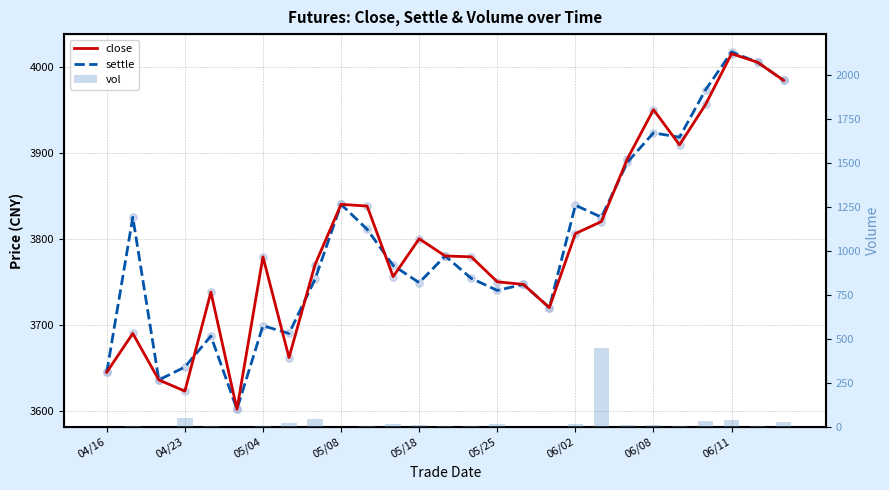

What is the total value across all series at 05/18?

7561